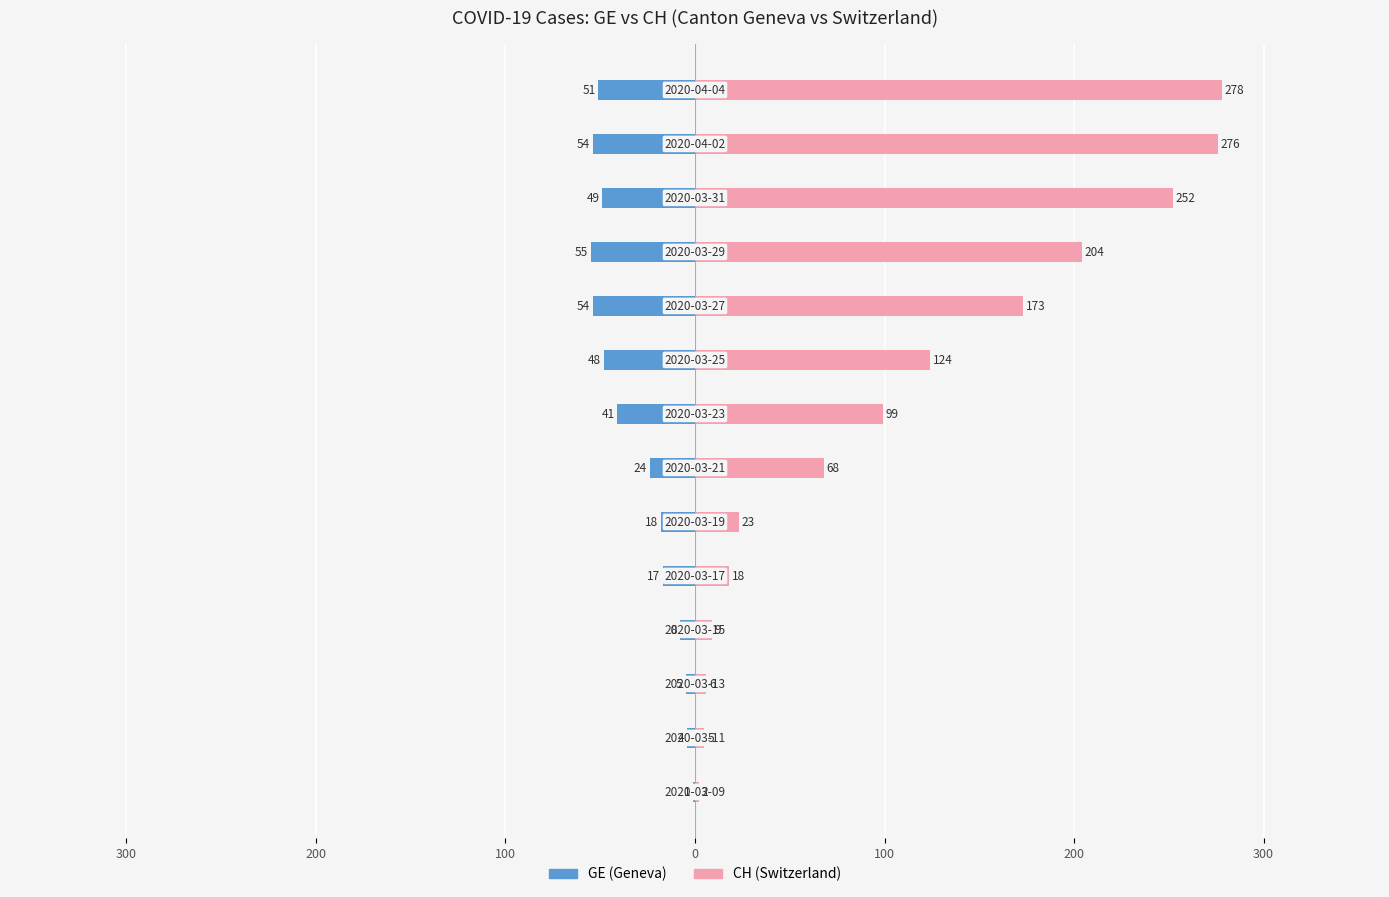

Reading right to left, list all the values displayed in this chart.

GE: -51	-54	-49	-55	-54	-48	-41	-24	-18	-17	-8	-5	-4	-1
CH: 278	276	252	204	173	124	99	68	23	18	9	6	5	2